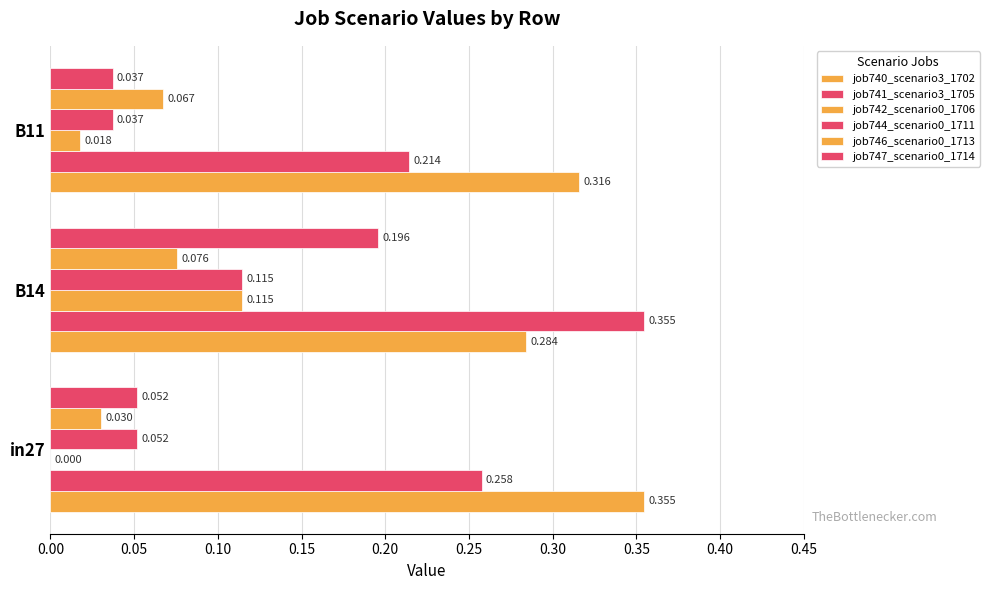

How many data points does each series have?

3